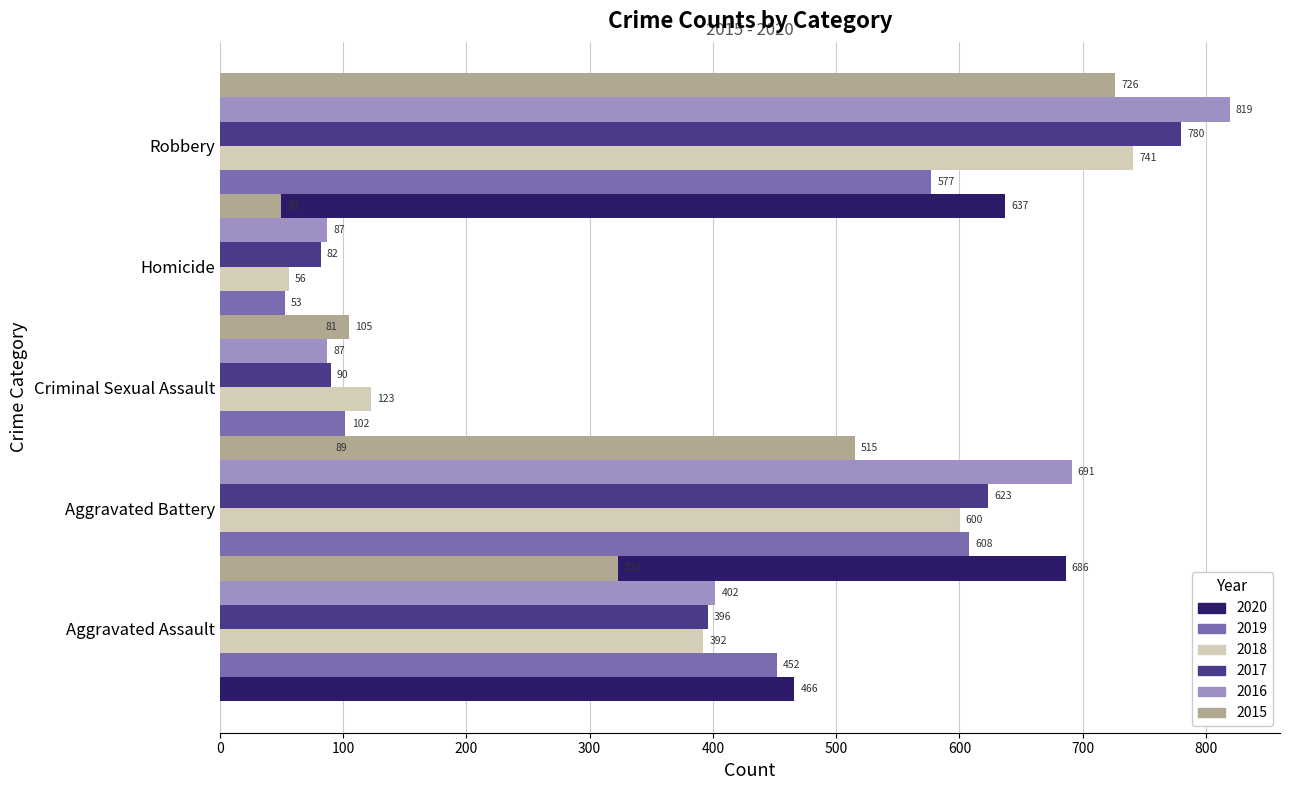

What is the approximate value of 2019 at Robbery?

577